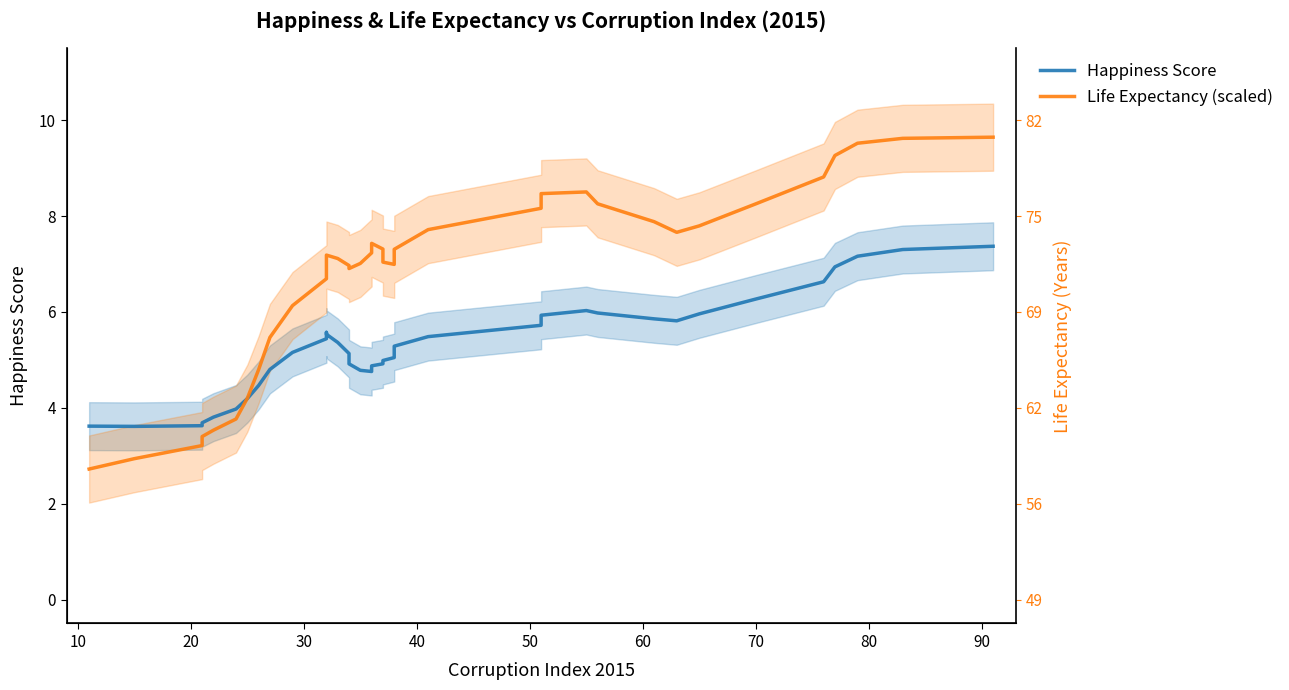

Which series has the largest range (max minus min)?

Life Expectancy (scaled)